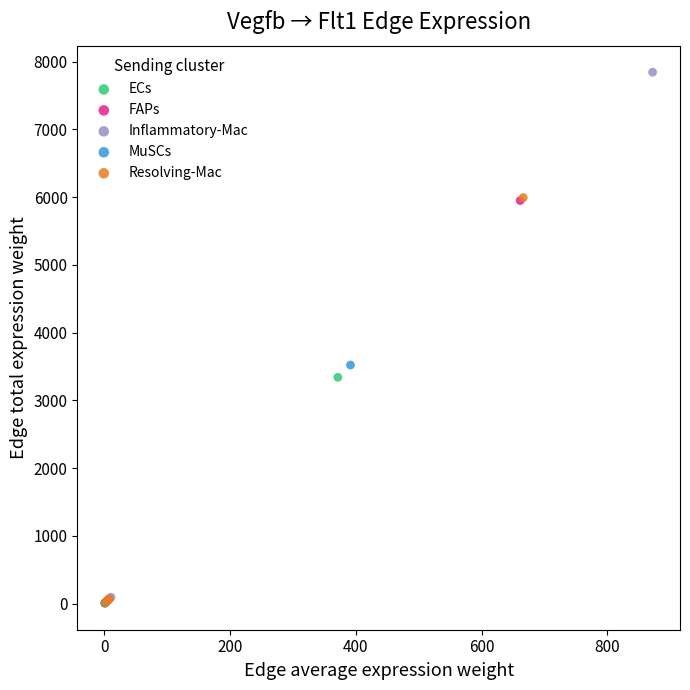

Which series has the largest Y range (max minus min)?

Inflammatory-Mac